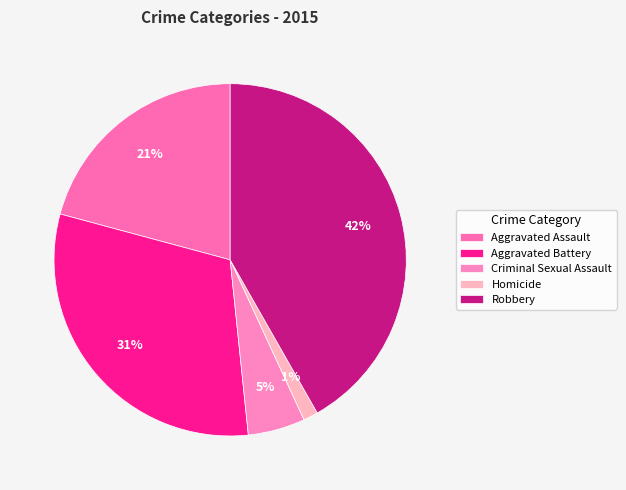

Is it true that Homicide is 1% of the pie?

True